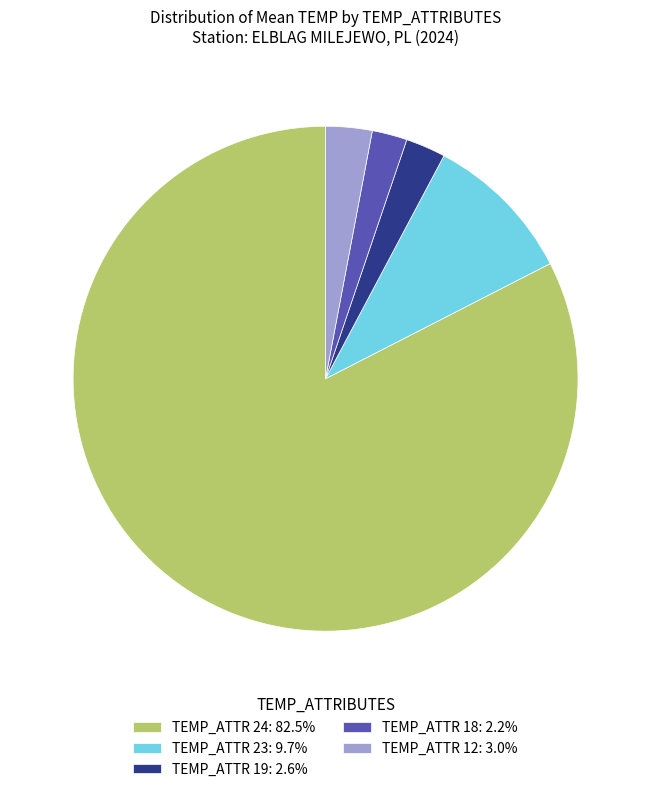

Is there any slice that represents more than half of the pie?

Yes